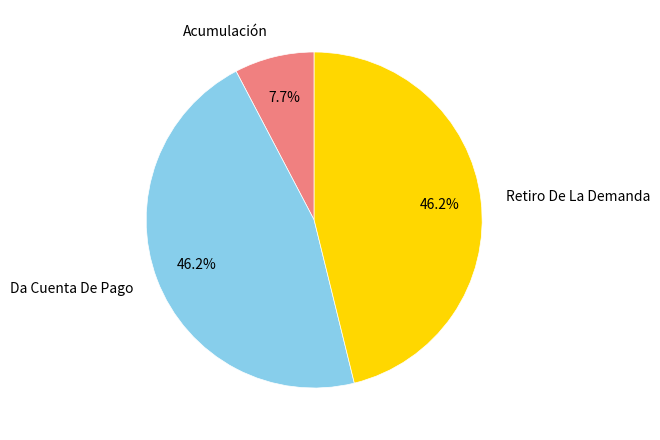

Count the number of slices in the pie.

3